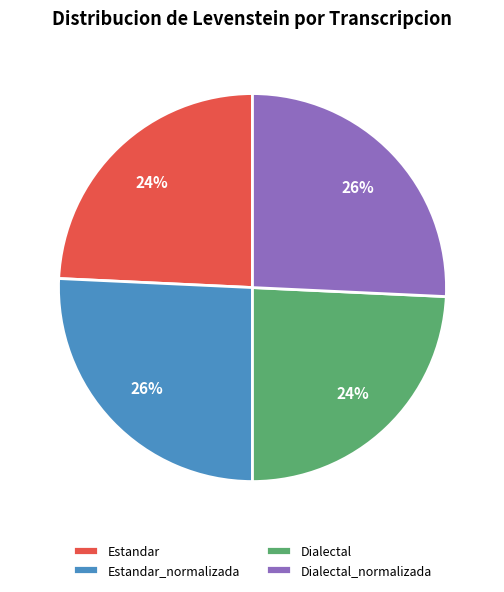

To the nearest percent, what percentage of the pie is Dialectal_normalizada?

26%